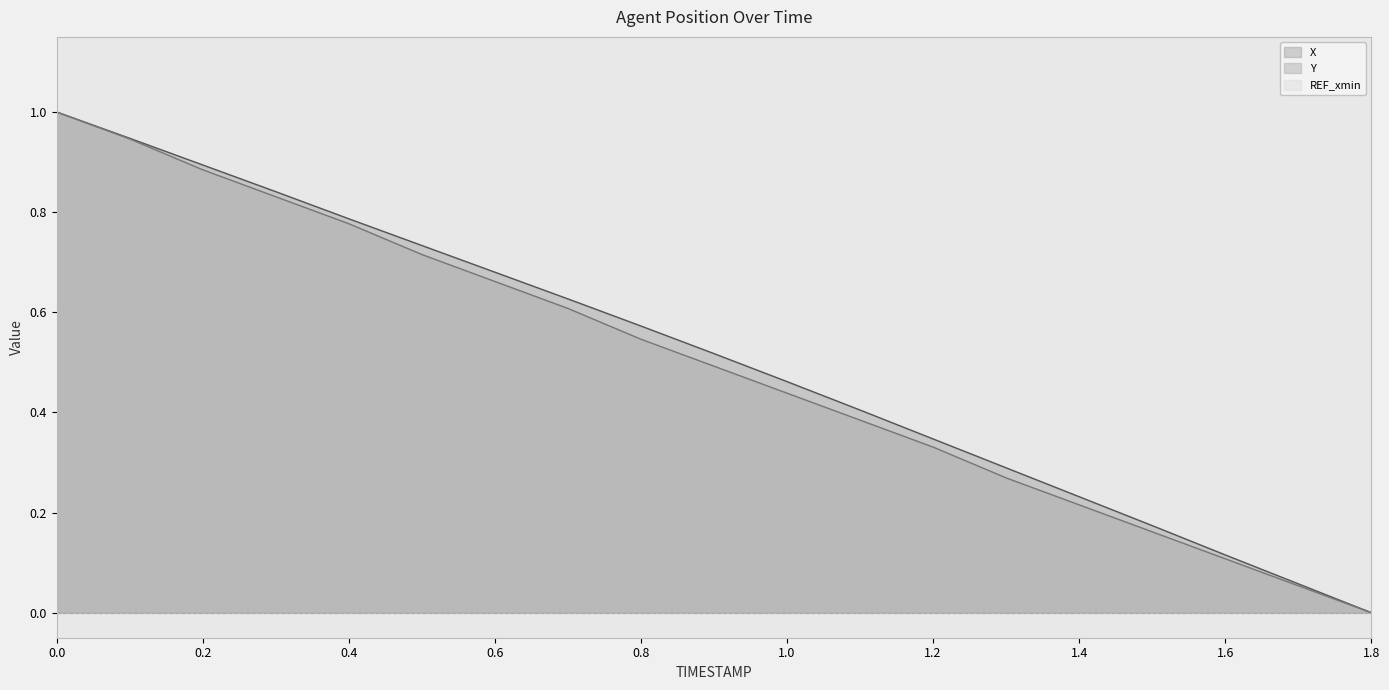

Which category has the lowest value across all series?

1.8